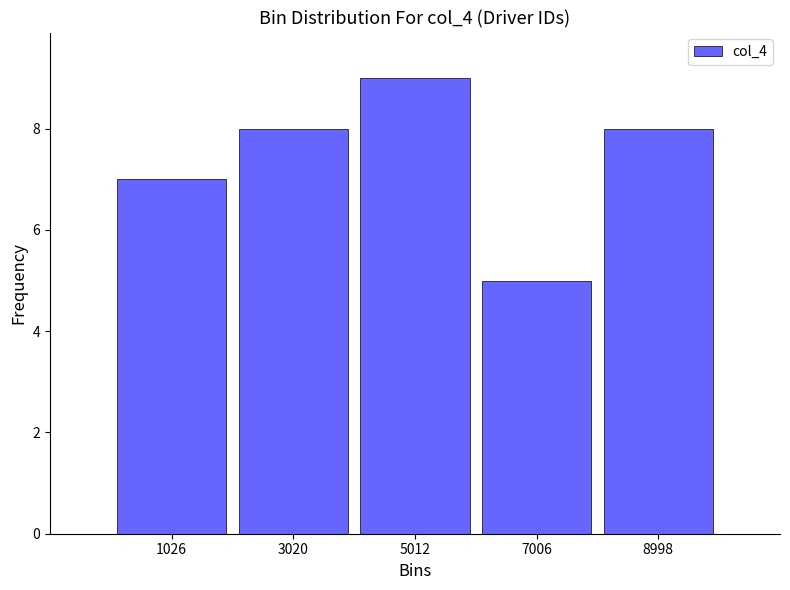

What is the height of the bar covering 2000 to 4000 on the x-axis? Neither the bar edges nor the heights are printed on the chart, so give them approximately, as read against the axes.

8